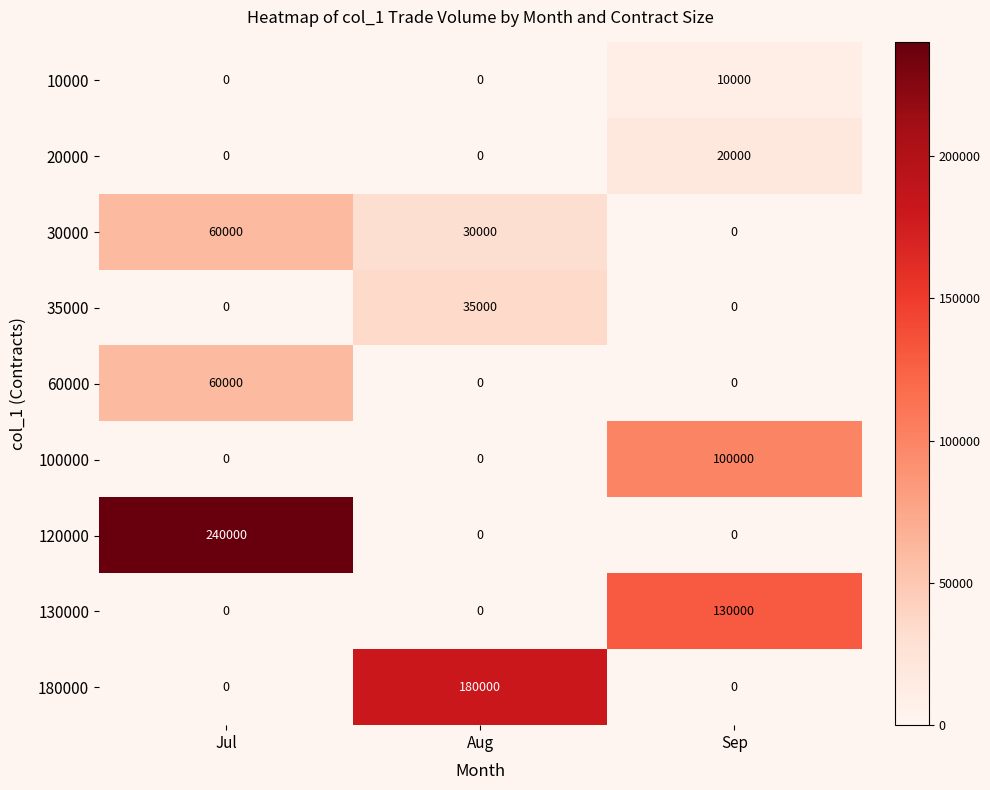

The value of 10000 at Jul is 5631. True or false?

False